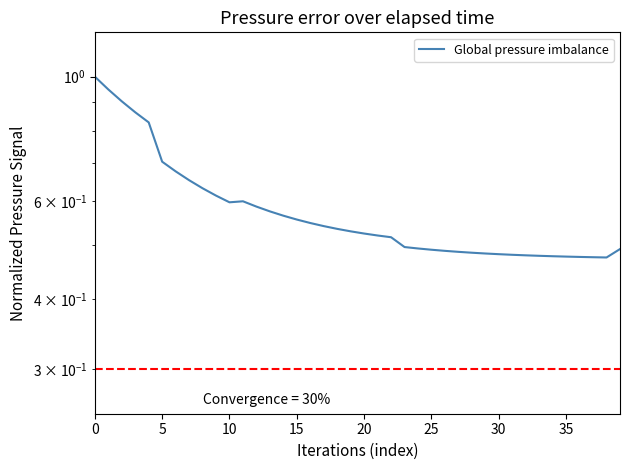

What is the label of the 29th point from the left?

28